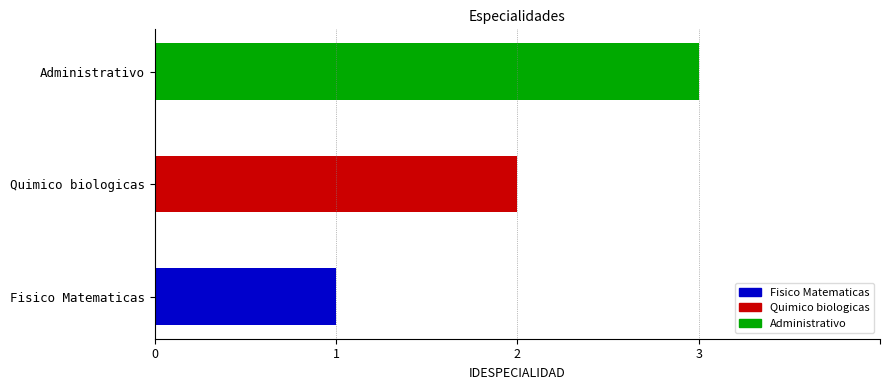

What is the approximate value at Fisico Matematicas?

1